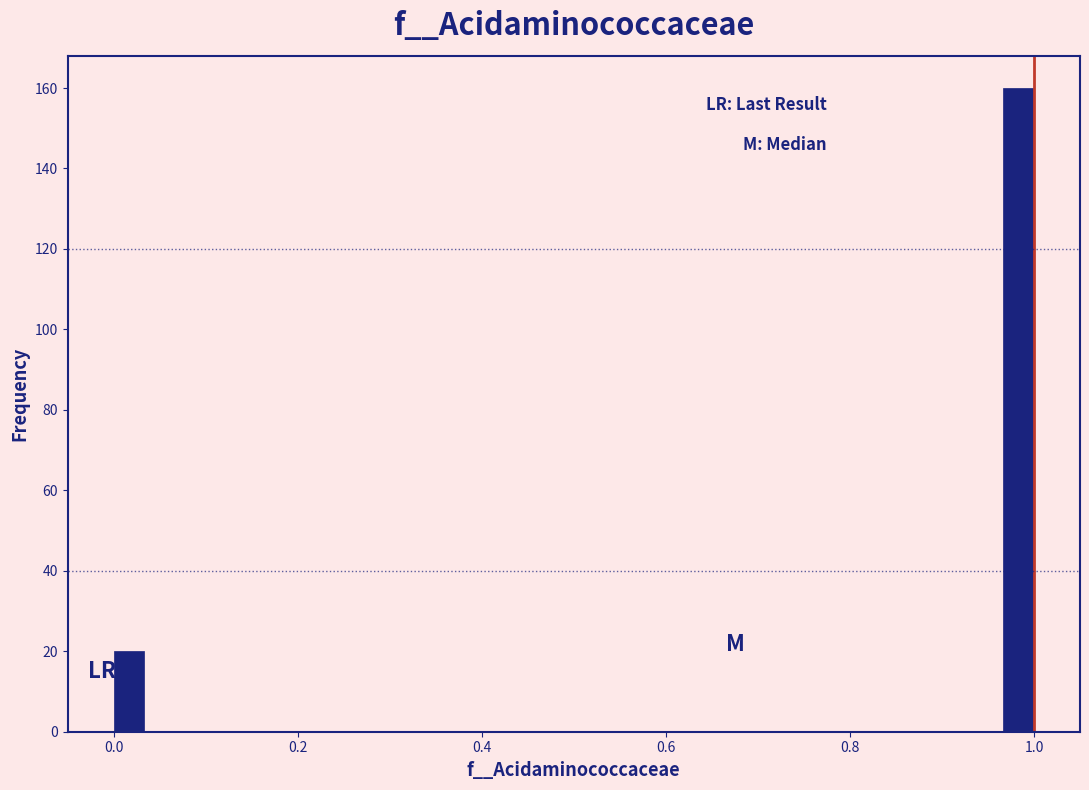

Around what value on the x-axis is the tallest bar? Give the approximate position of its centre, as read against the axis.

0.98